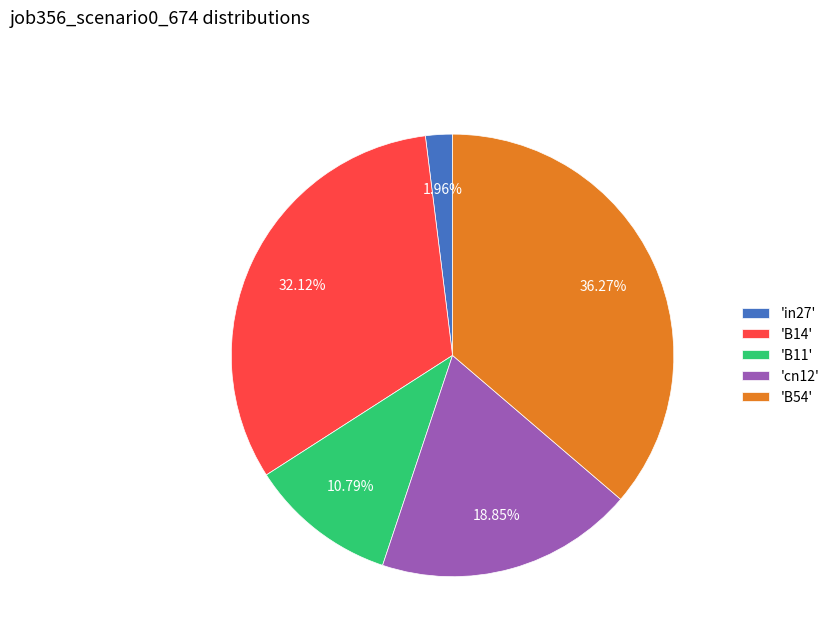

What is the largest slice in the pie chart?

'B54'